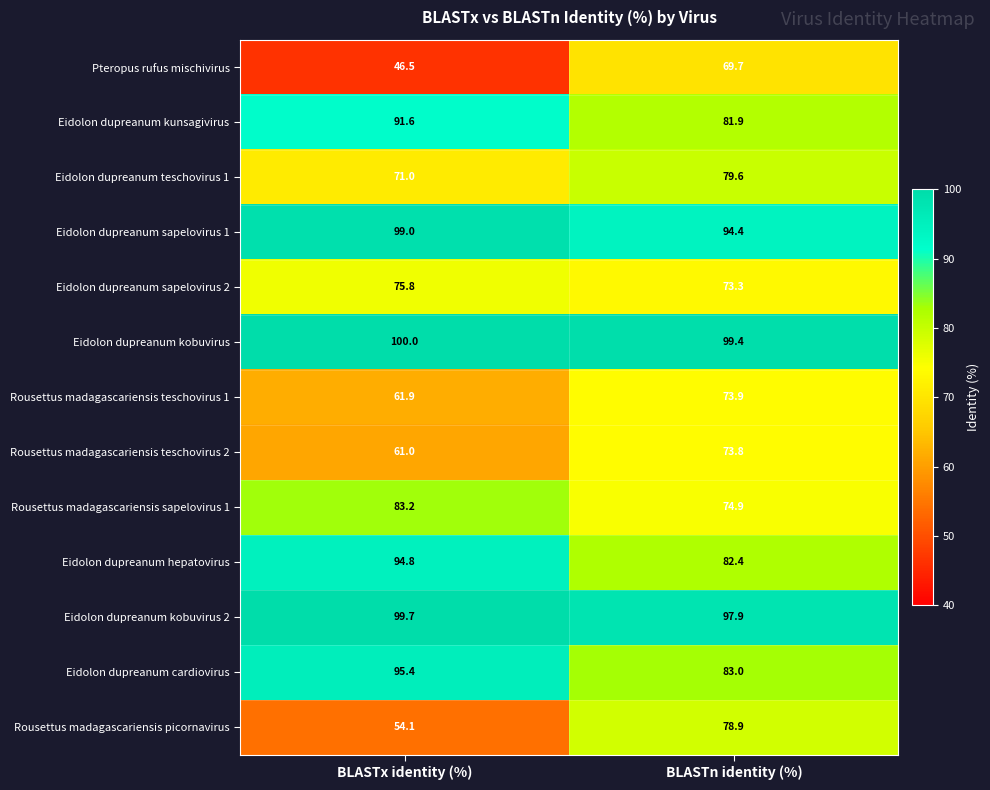

Reading left to right, transcribe all the data shown in this chart.

Pteropus rufus mischivirus: 46.5	69.7
Eidolon dupreanum kunsagivirus: 91.6	81.9
Eidolon dupreanum teschovirus 1: 71.0	79.6
Eidolon dupreanum sapelovirus 1: 99.0	94.4
Eidolon dupreanum sapelovirus 2: 75.8	73.3
Eidolon dupreanum kobuvirus: 100.0	99.4
Rousettus madagascariensis teschovirus 1: 61.9	73.9
Rousettus madagascariensis teschovirus 2: 61.0	73.8
Rousettus madagascariensis sapelovirus 1: 83.2	74.9
Eidolon dupreanum hepatovirus: 94.8	82.4
Eidolon dupreanum kobuvirus 2: 99.7	97.9
Eidolon dupreanum cardiovirus: 95.4	83.0
Rousettus madagascariensis picornavirus: 54.1	78.9